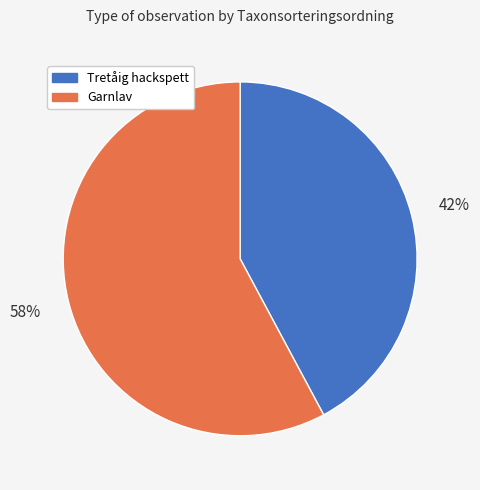

The Tretåig hackspett slice represents 35% of the pie. True or false?

False